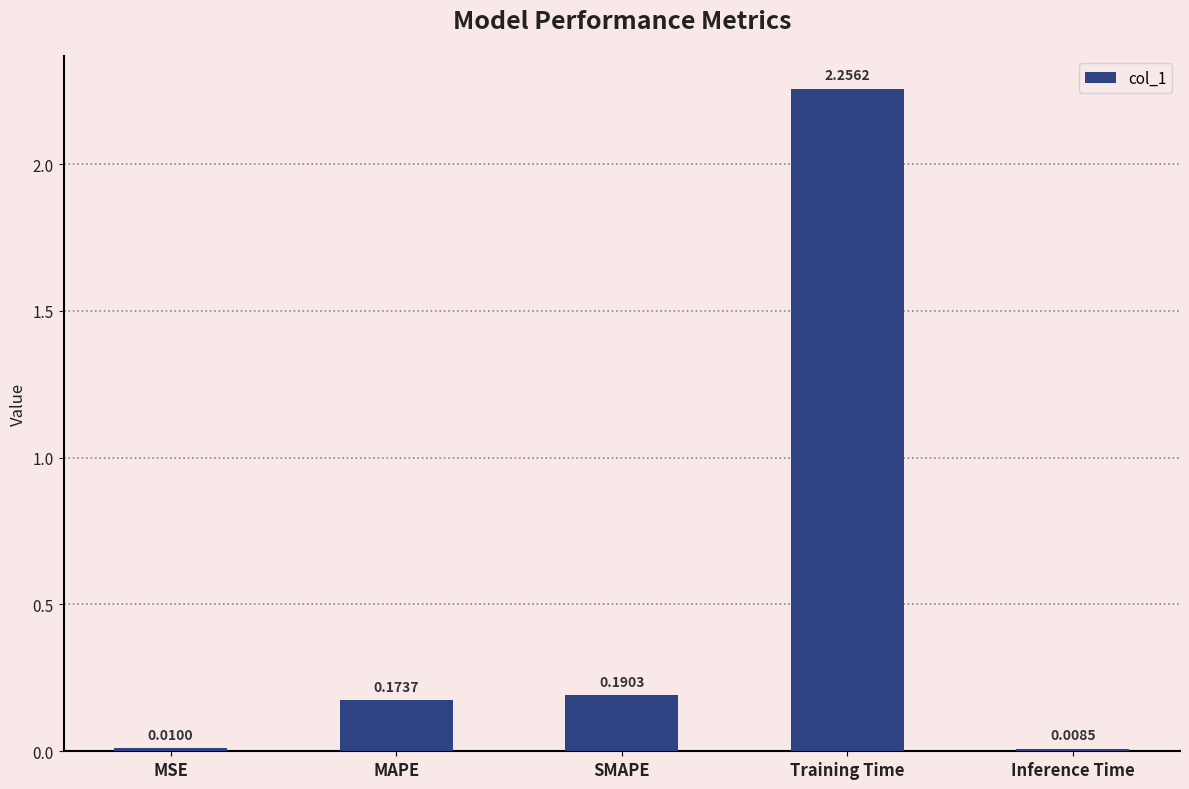

How many bars are there in total?

5